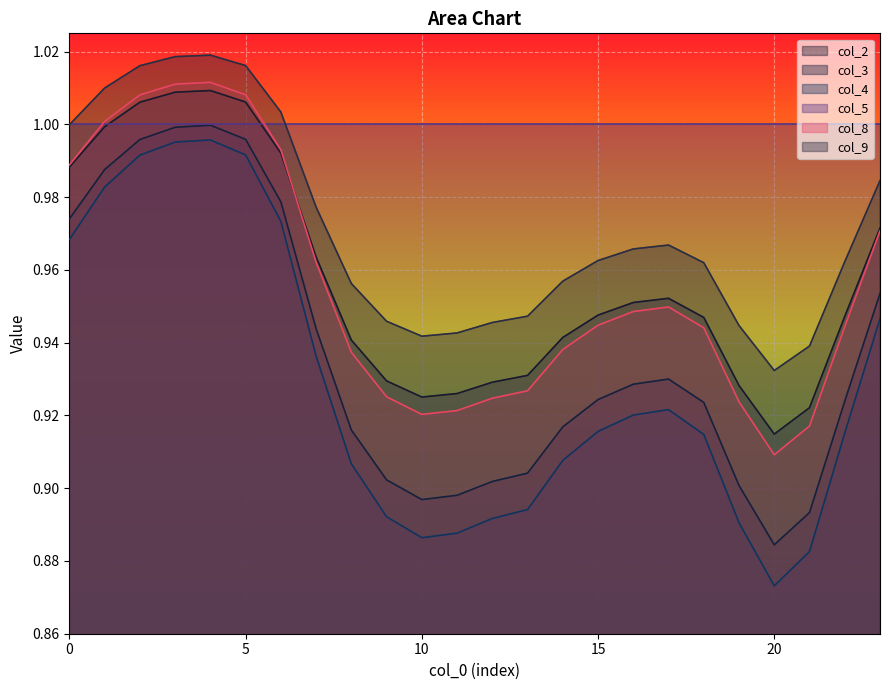

What is the sum of all col_9 values?

23.3